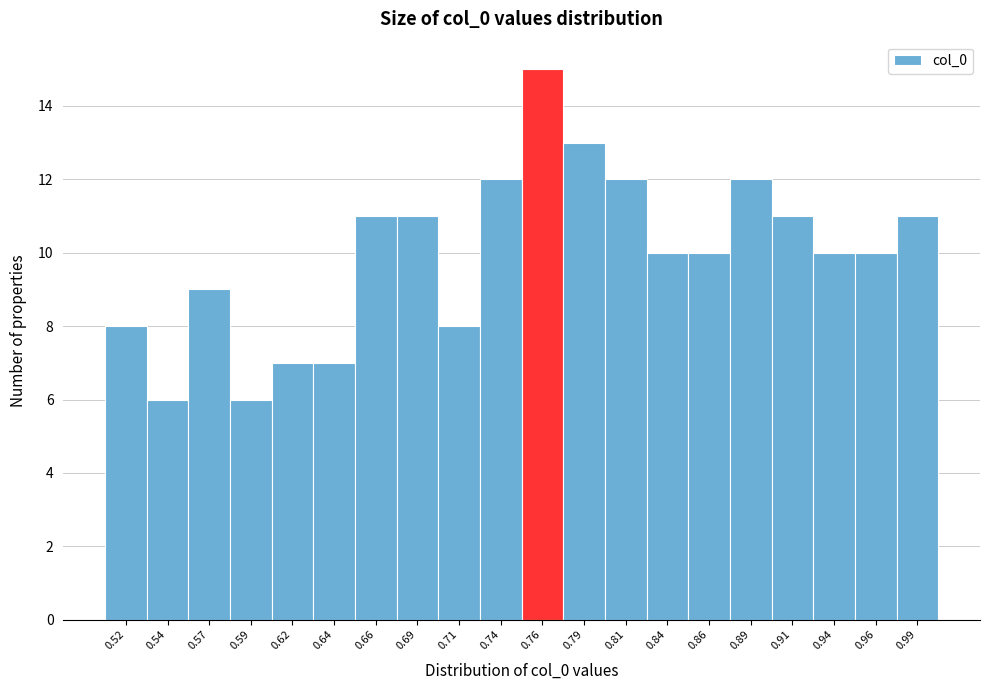

Which range on the x-axis has the tallest bar?

0.750 to 0.775